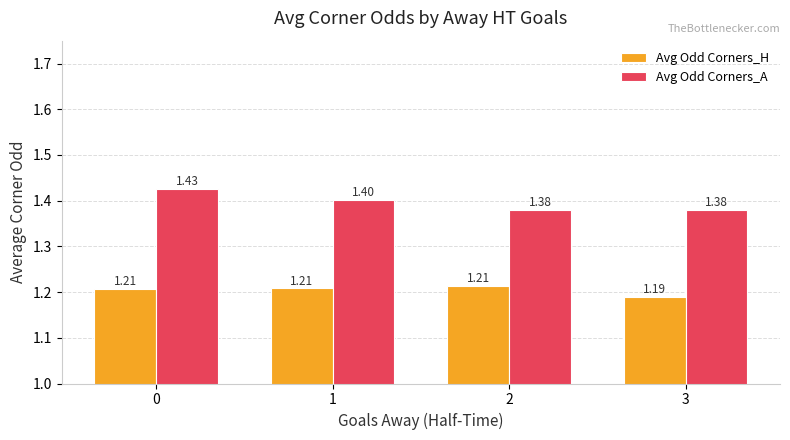

True or false: Avg Odd Corners_A has a value of 1.4 at 1.

True